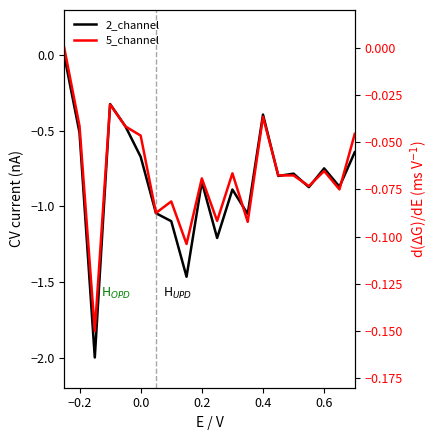

How many data points does each series have?

20